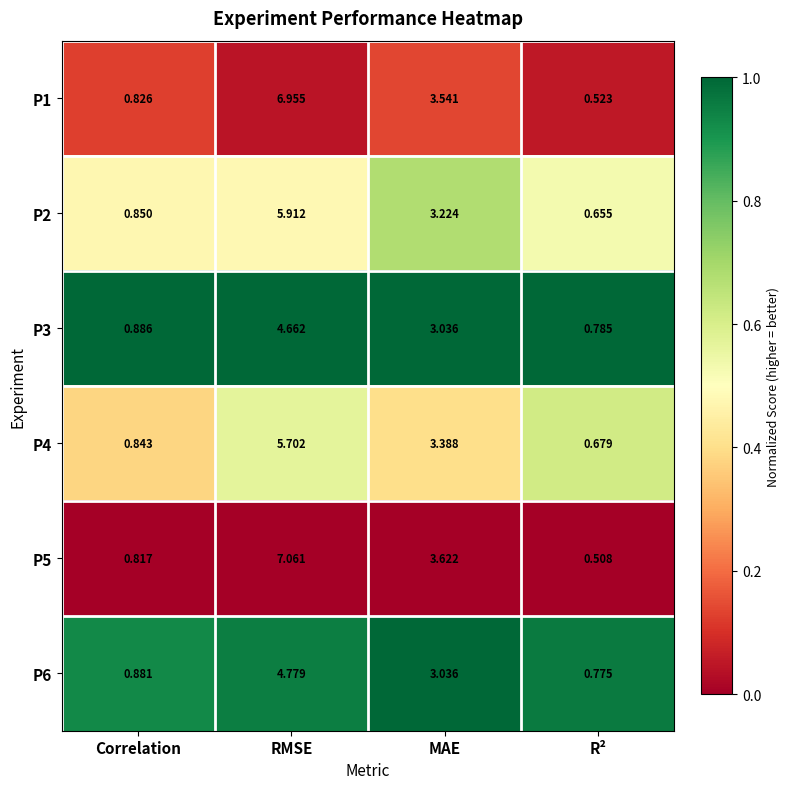

Which series has the largest total across all categories?

P5